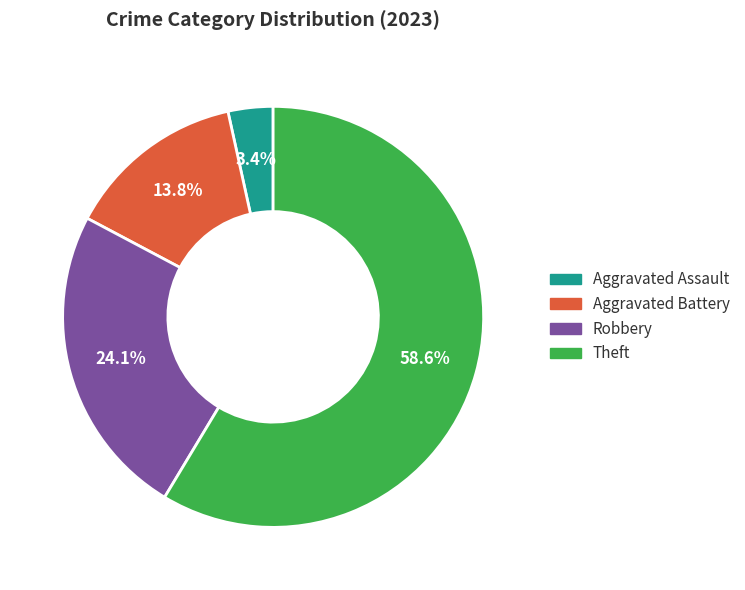

Does any single category account for the majority?

Yes